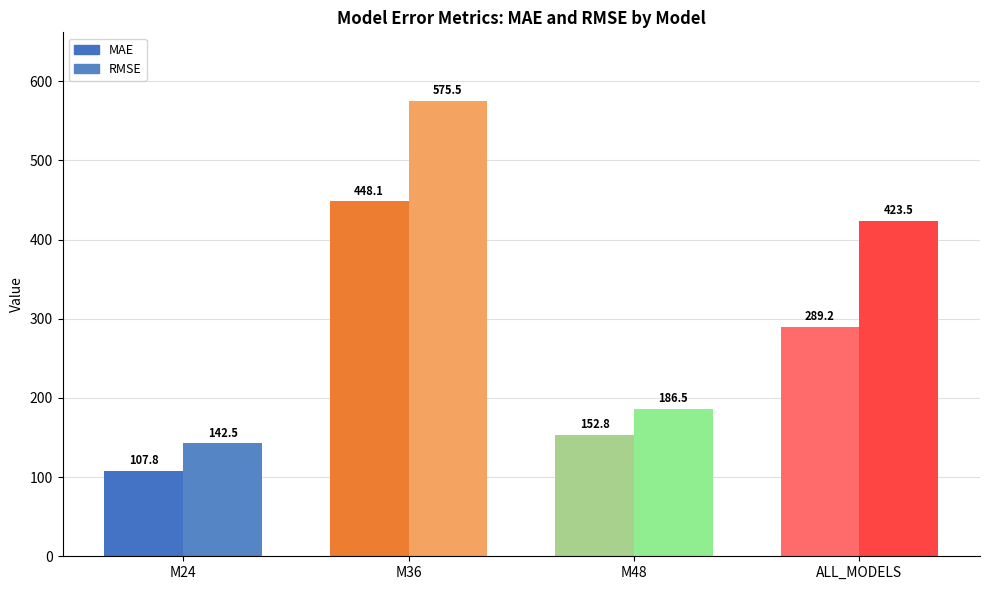

Reading right to left, transcribe all the data shown in this chart.

MAE: 289.2	152.8	448.1	107.8
RMSE: 423.5	186.5	575.5	142.5